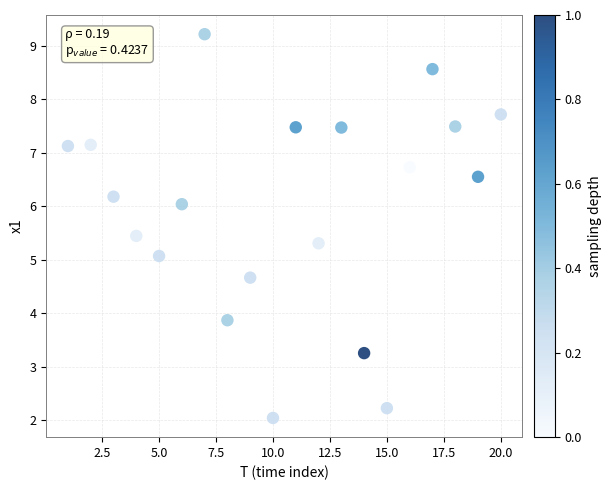

What is the range of Y values (max minus min)?

7.2